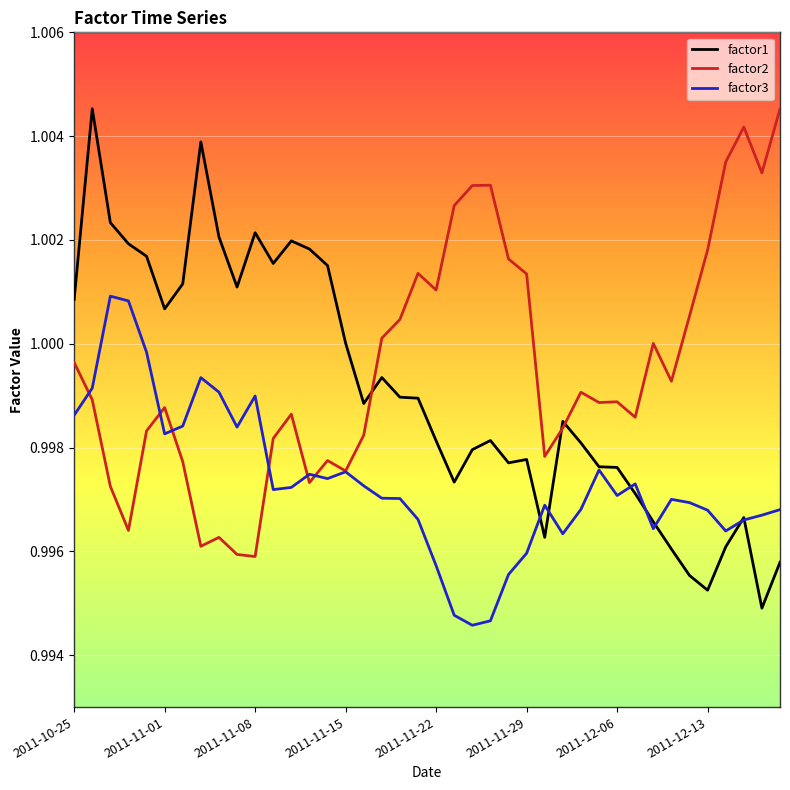

List the series in order of their overall mean, lowest first.

factor3, factor1, factor2